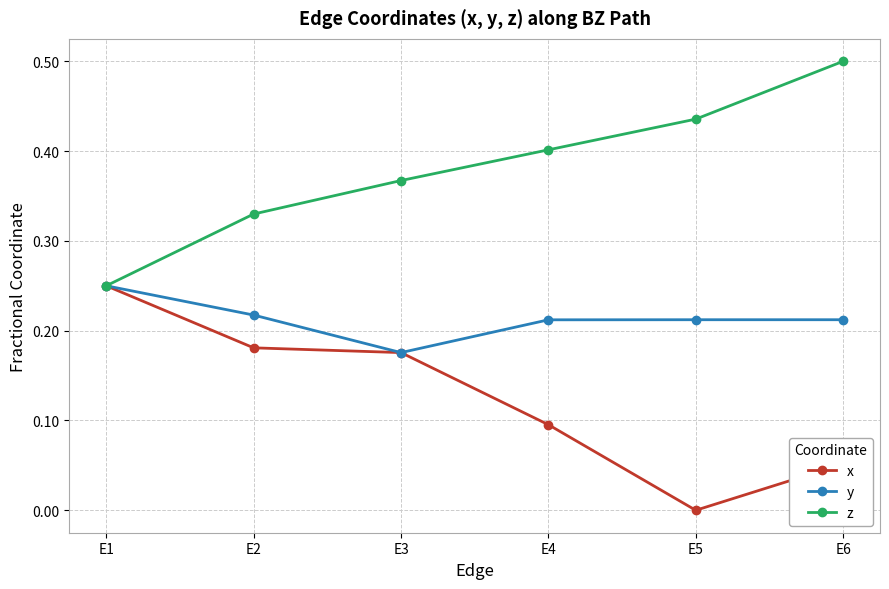

The value of x at E6 is 0.1. True or false?

True